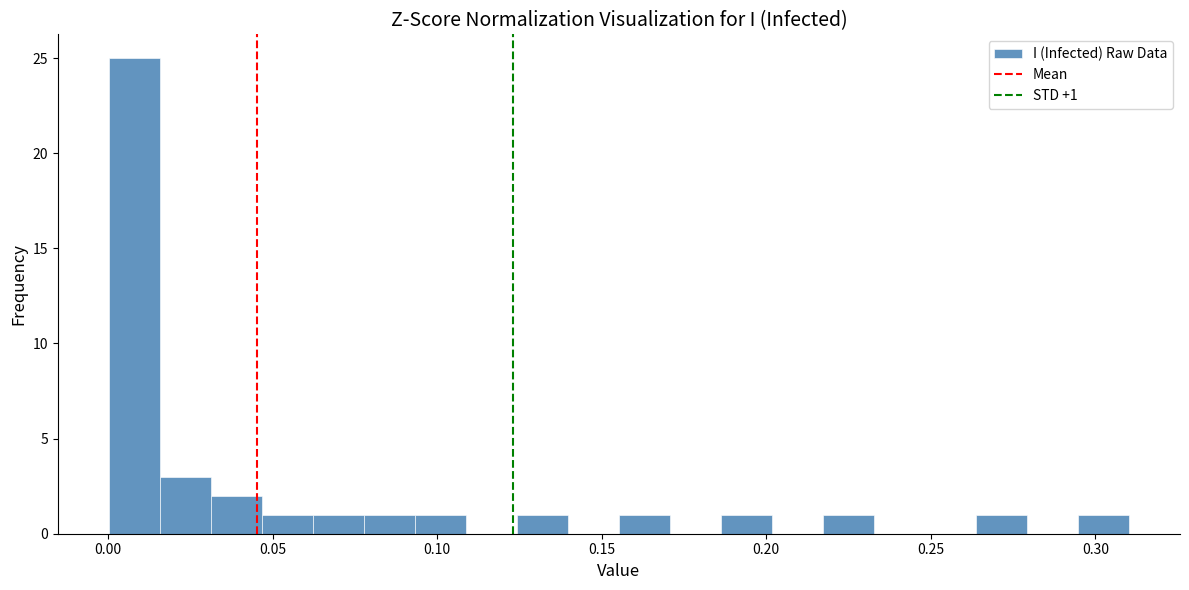

Around what value on the x-axis is the tallest bar? Give the approximate position of its centre, as read against the axis.

0.010